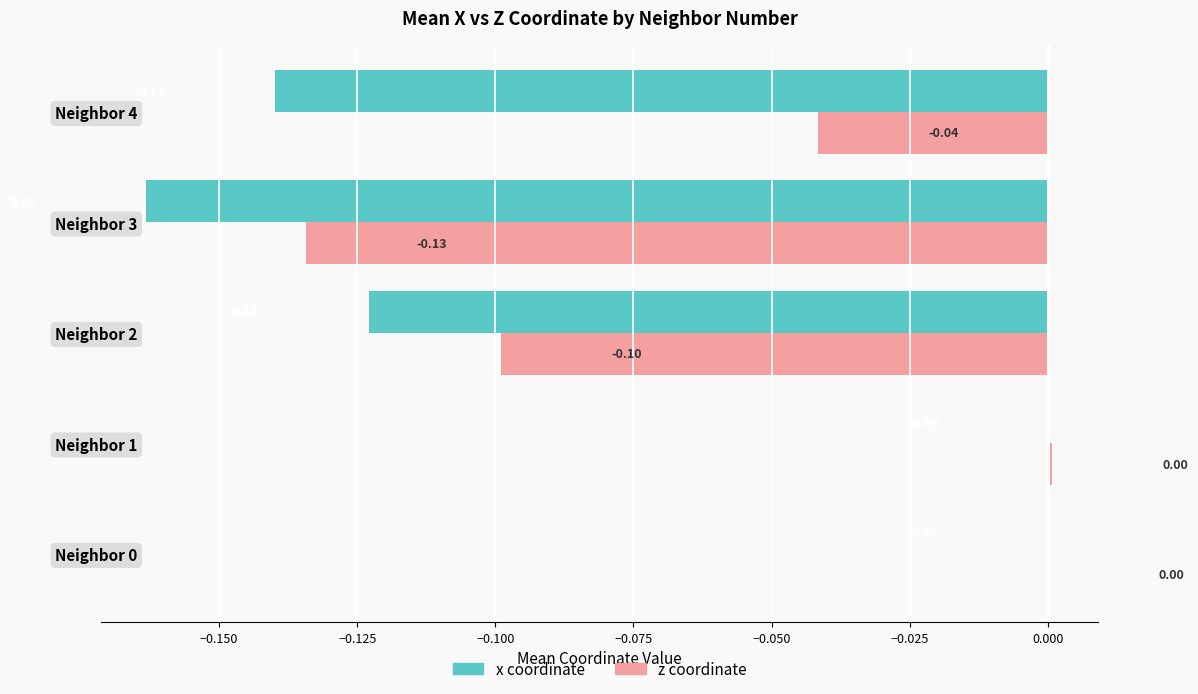

Which series changed the most between Neighbor 0 and Neighbor 4?

x coordinate